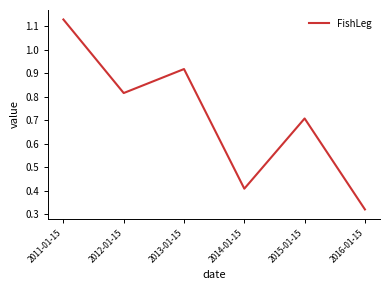

What is the approximate value at 2015-01-15?

0.7